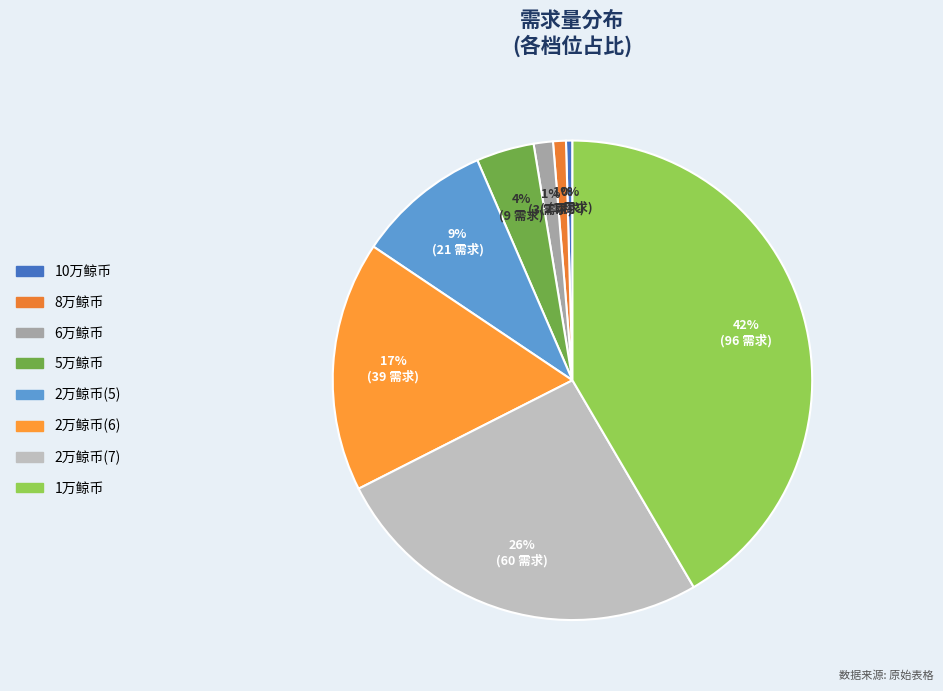

Which category has the biggest portion of the pie?

1万鲸币